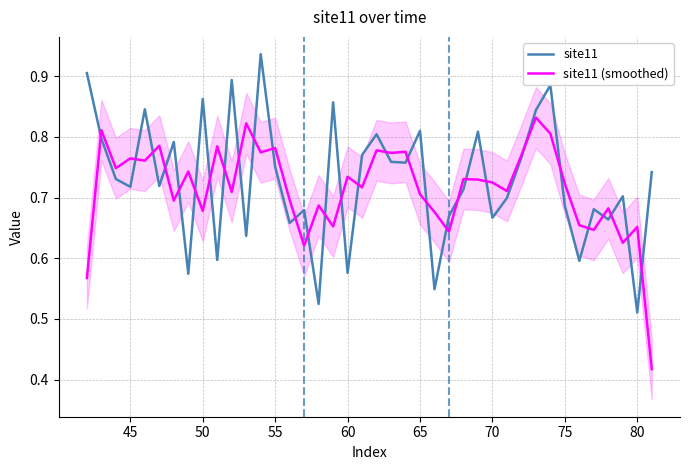

What is the difference between the second highest and minimum values in the site11 series?

0.4